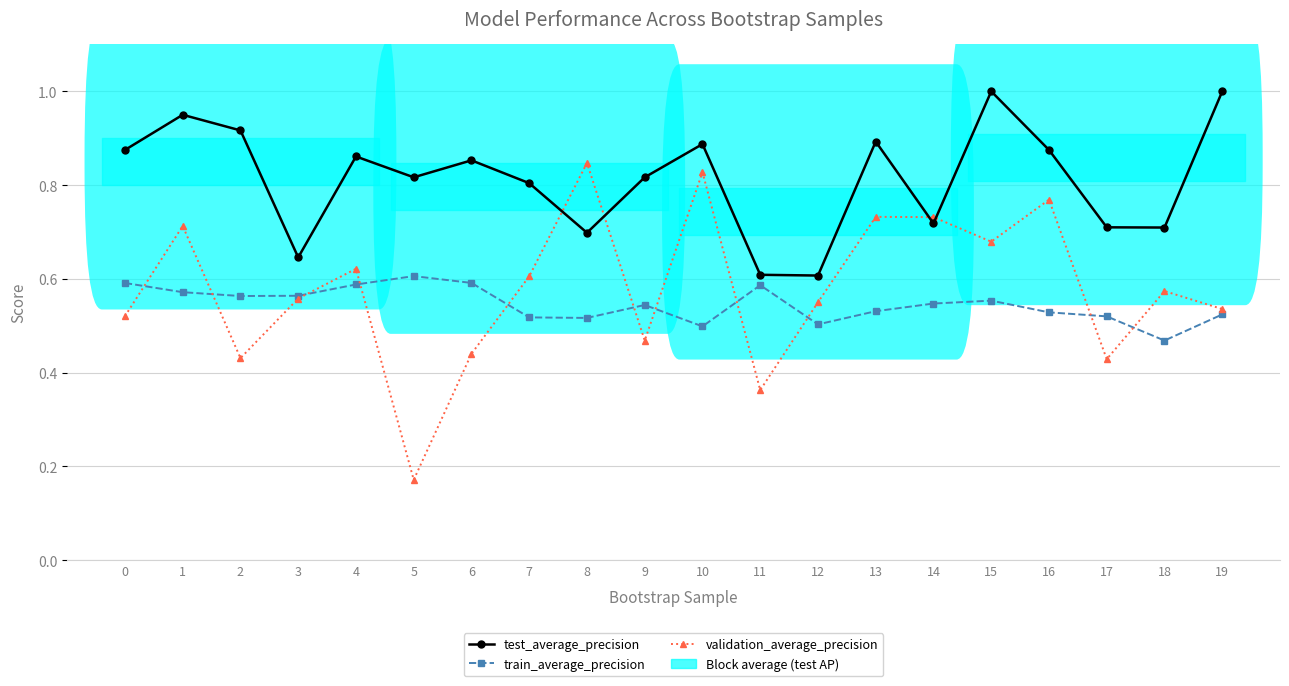

What is the highest value of the train_average_precision series?

0.6